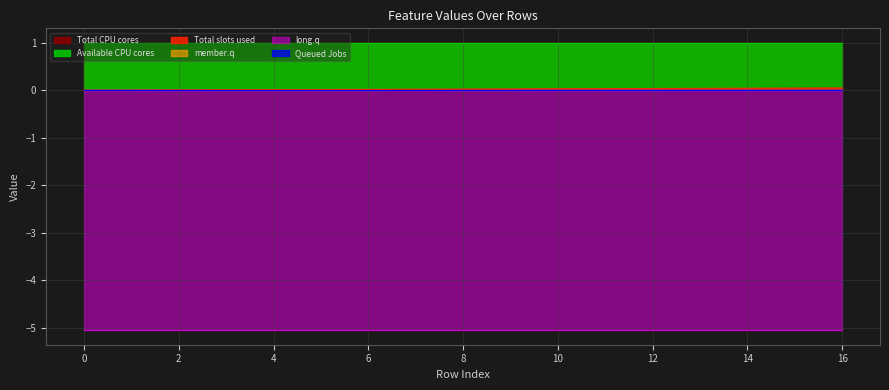

Reading left to right, what are all the values shown in this chart?

col_40: 0=0.0	1=0.0	2=0.0	3=0.0	4=0.0	5=0.0	6=0.0	7=0.0	8=0.0	9=0.0	10=0.0	11=0.0	12=0.0	13=0.0	14=0.0	15=0.0	16=0.0
col_9: 0=0.0	1=0.0	2=0.0	3=0.0	4=0.0	5=0.0	6=0.0	7=0.0	8=0.0	9=0.0	10=0.0	11=0.0	12=0.0	13=0.0	14=0.0	15=0.0	16=0.0
col_10: 0=0.0	1=0.0	2=0.0	3=0.0	4=0.0	5=0.0	6=0.0	7=0.0	8=0.0	9=0.0	10=0.0	11=0.0	12=0.0	13=0.0	14=0.0	15=0.0	16=0.0
col_11: 0=-5.1	1=-5.1	2=-5.1	3=-5.1	4=-5.1	5=-5.1	6=-5.1	7=-5.1	8=-5.1	9=-5.1	10=-5.1	11=-5.1	12=-5.1	13=-5.1	14=-5.1	15=-5.1	16=-5.1
col_35: 0=1.0	1=1.0	2=1.0	3=1.0	4=1.0	5=1.0	6=1.0	7=1.0	8=1.0	9=1.0	10=1.0	11=1.0	12=1.0	13=1.0	14=1.0	15=1.0	16=1.0
col_36: 0=1.0	1=1.0	2=1.0	3=1.0	4=1.0	5=1.0	6=1.0	7=1.0	8=1.0	9=1.0	10=1.0	11=1.0	12=1.0	13=1.0	14=1.0	15=1.0	16=1.0